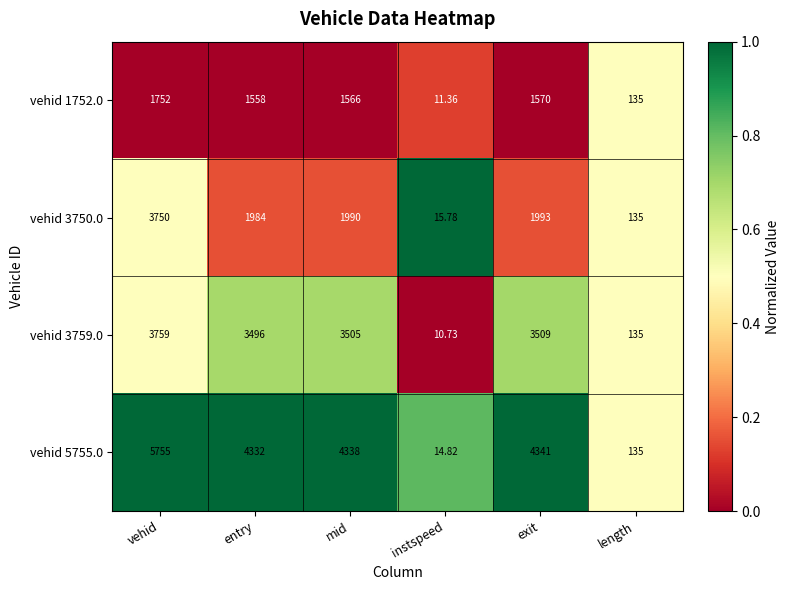

Which category has the lowest value in the vehid 5755.0 series?

instspeed